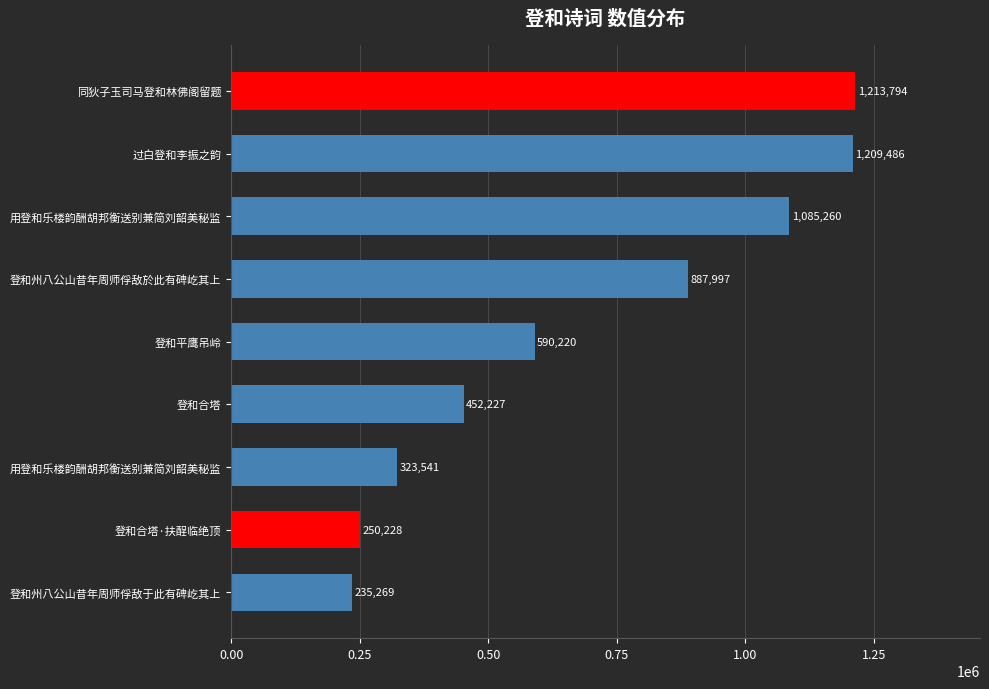

Is it true that the value at 用登和乐楼韵酬胡邦衡送别兼简刘韶美秘监 is 323541?

True